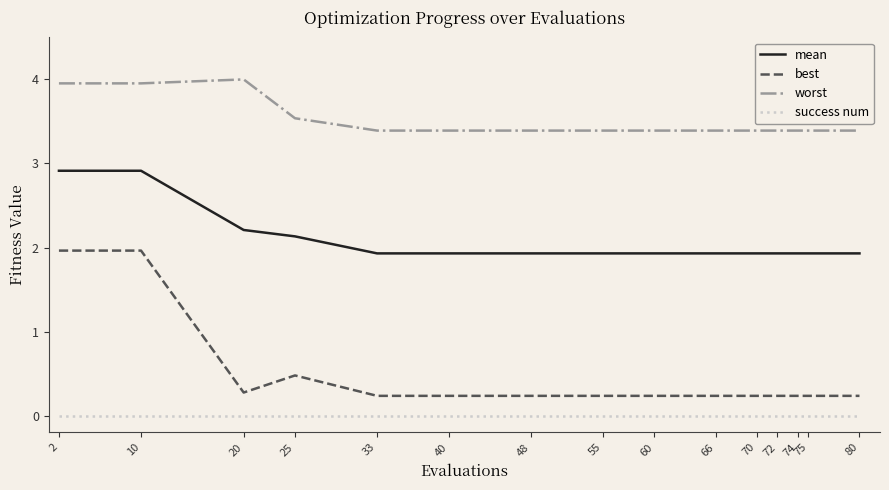

Which series has the widest spread of values?

best